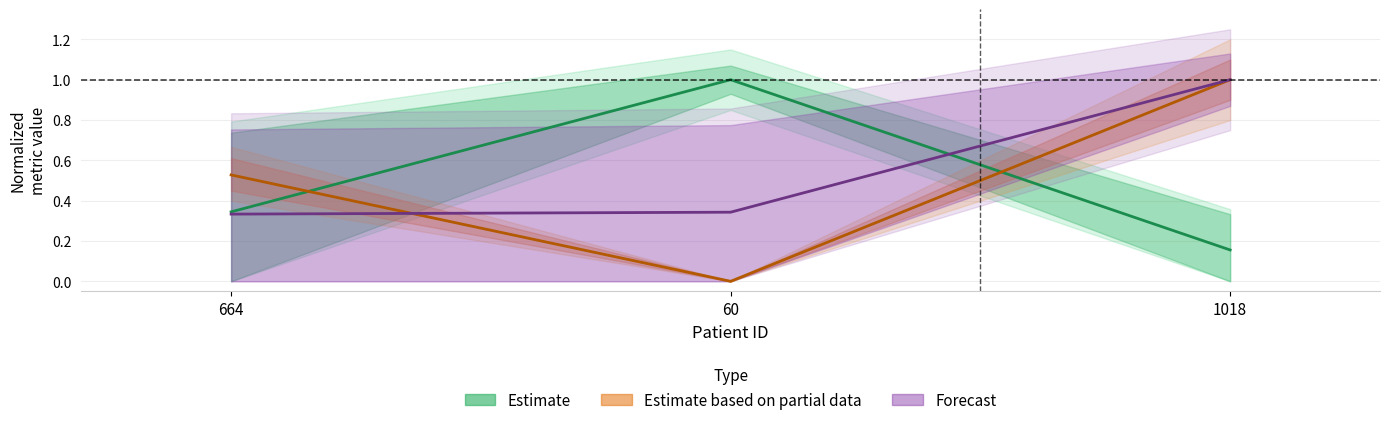

What is the value of the Forecast point at the 2nd from the left?

0.3